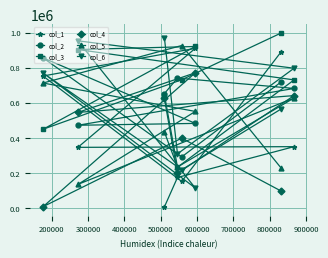

What is the difference between the second highest and minimum values in the col_3 series?

689043